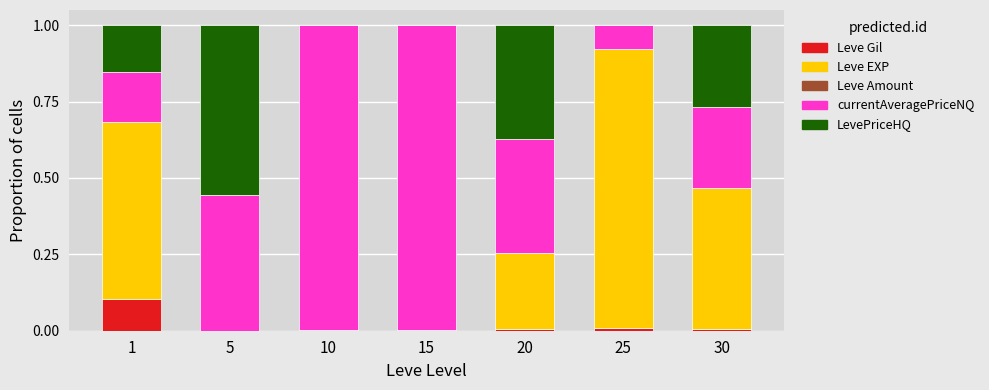

Is it true that Leve Gil equals 0.0 at 20?

True